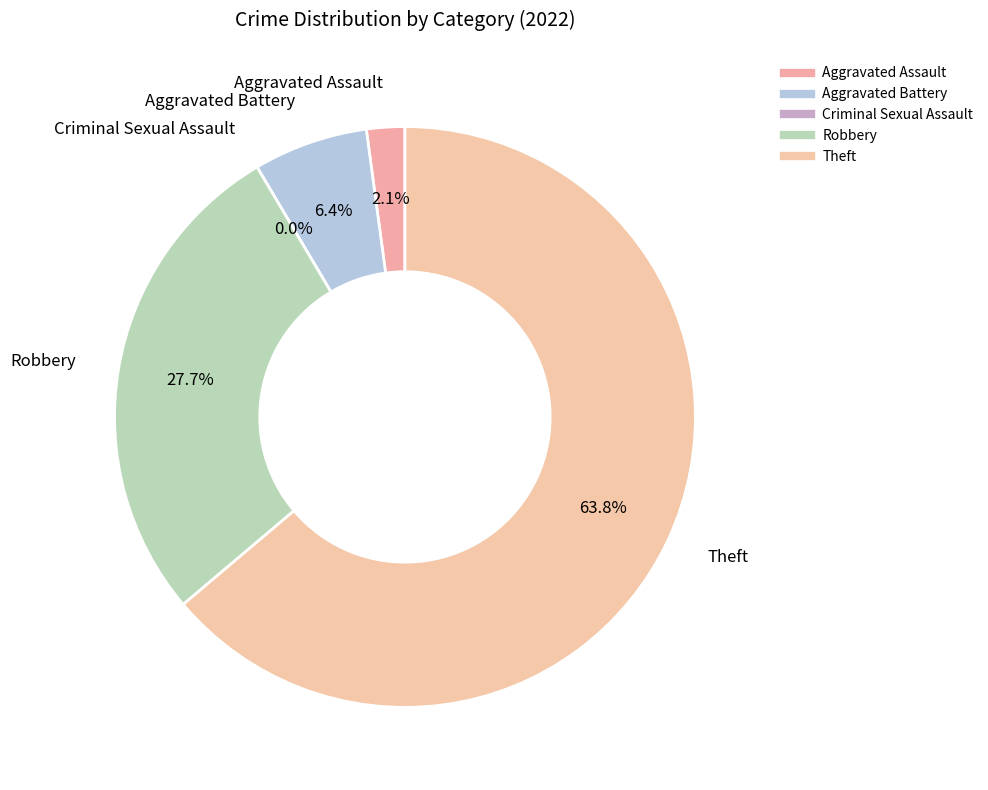

What is the smallest slice in the pie chart?

Criminal Sexual Assault